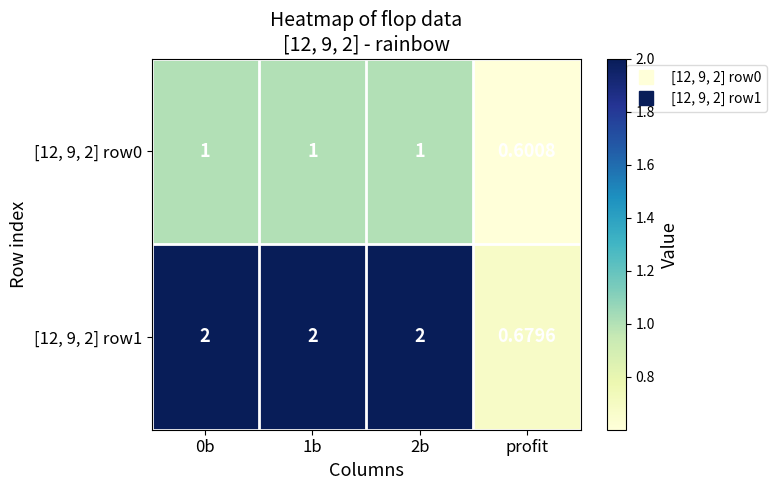

Where is [12, 9, 2] row0 nearest to the value 0?

profit